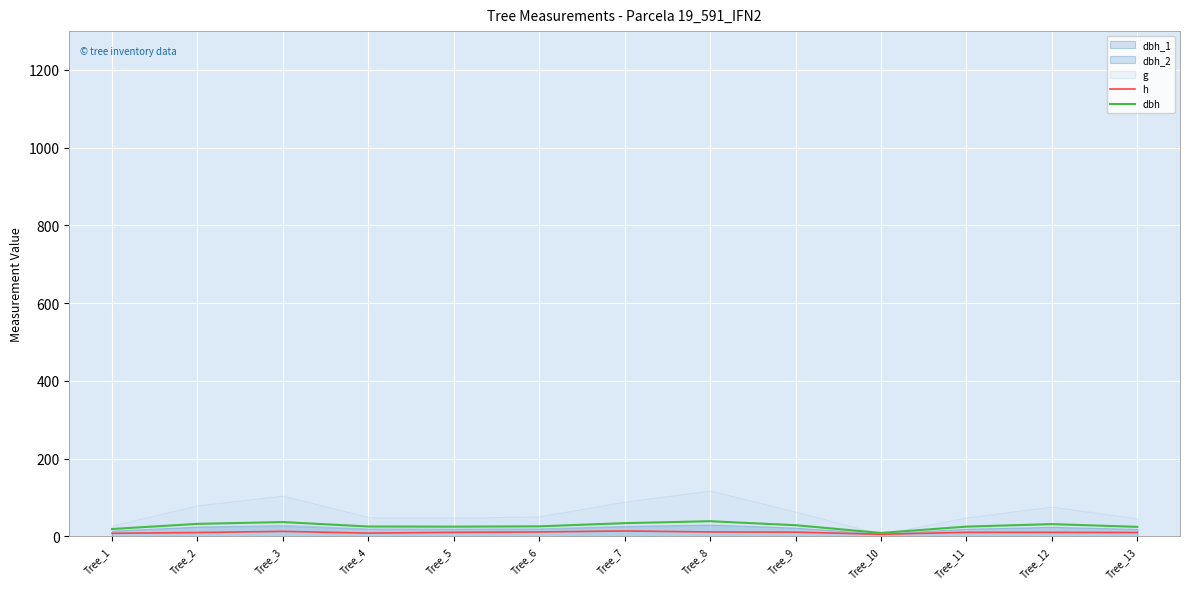

What is the value of the dbh point at the 11th from the left?

24.8